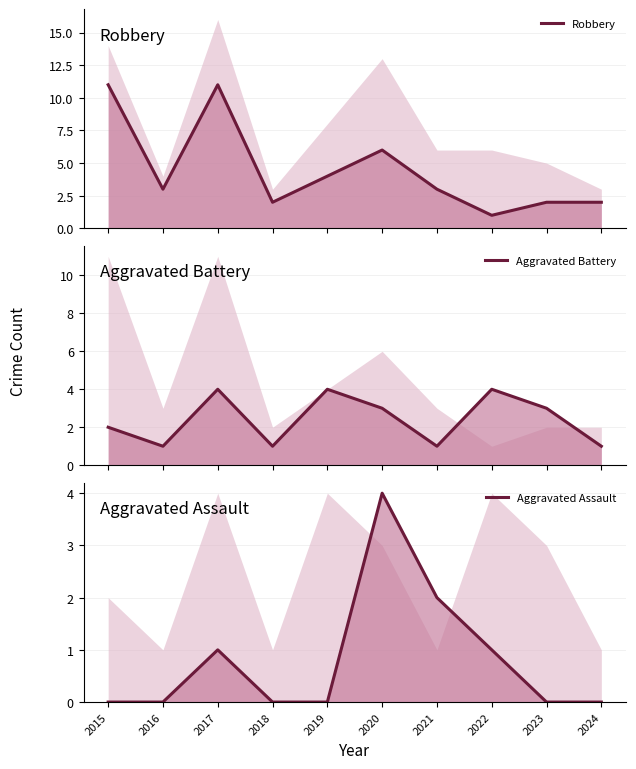

What is the total value across all series at 2017?

16